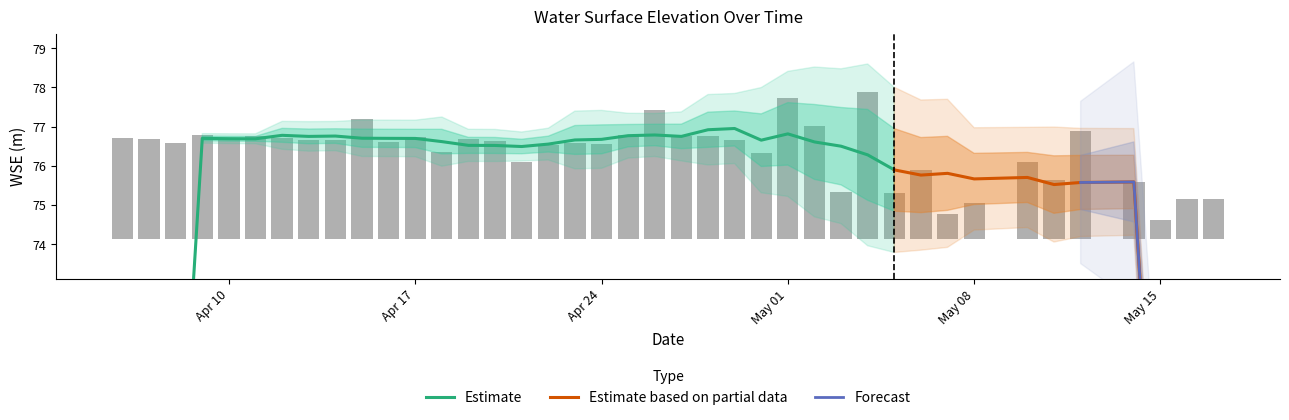

What is the sum of the values at 2023-04-25 and 2023-04-15?

5.8